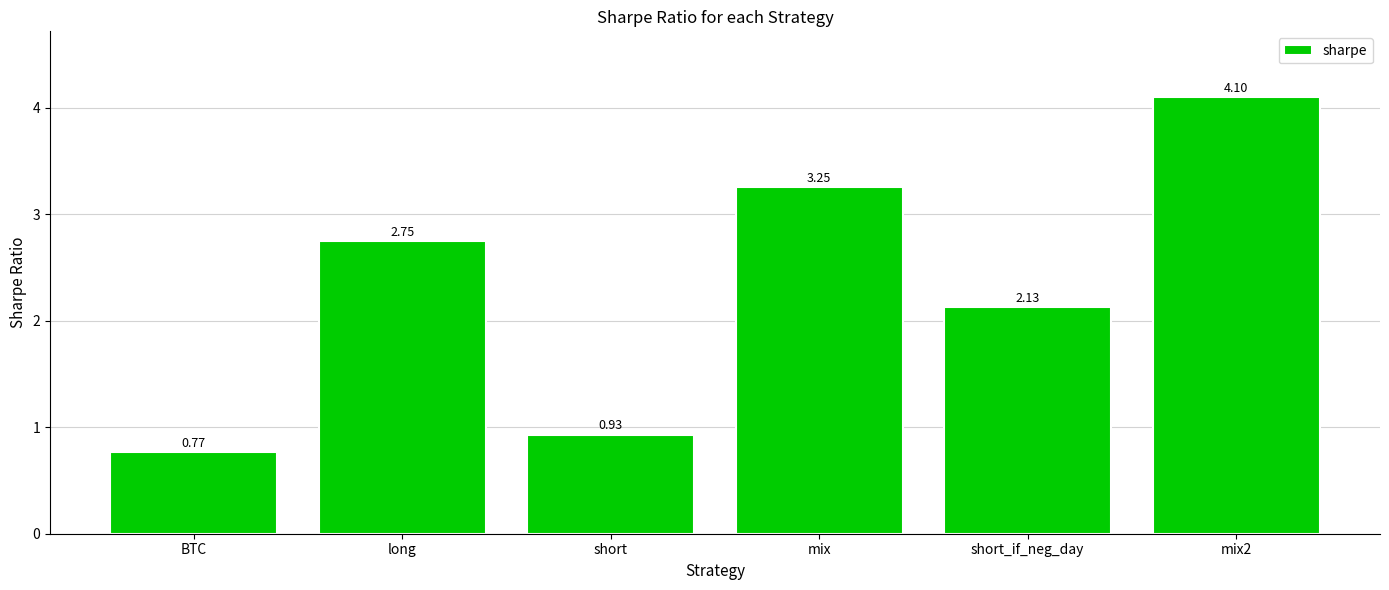

How many data points are less than 2?

2